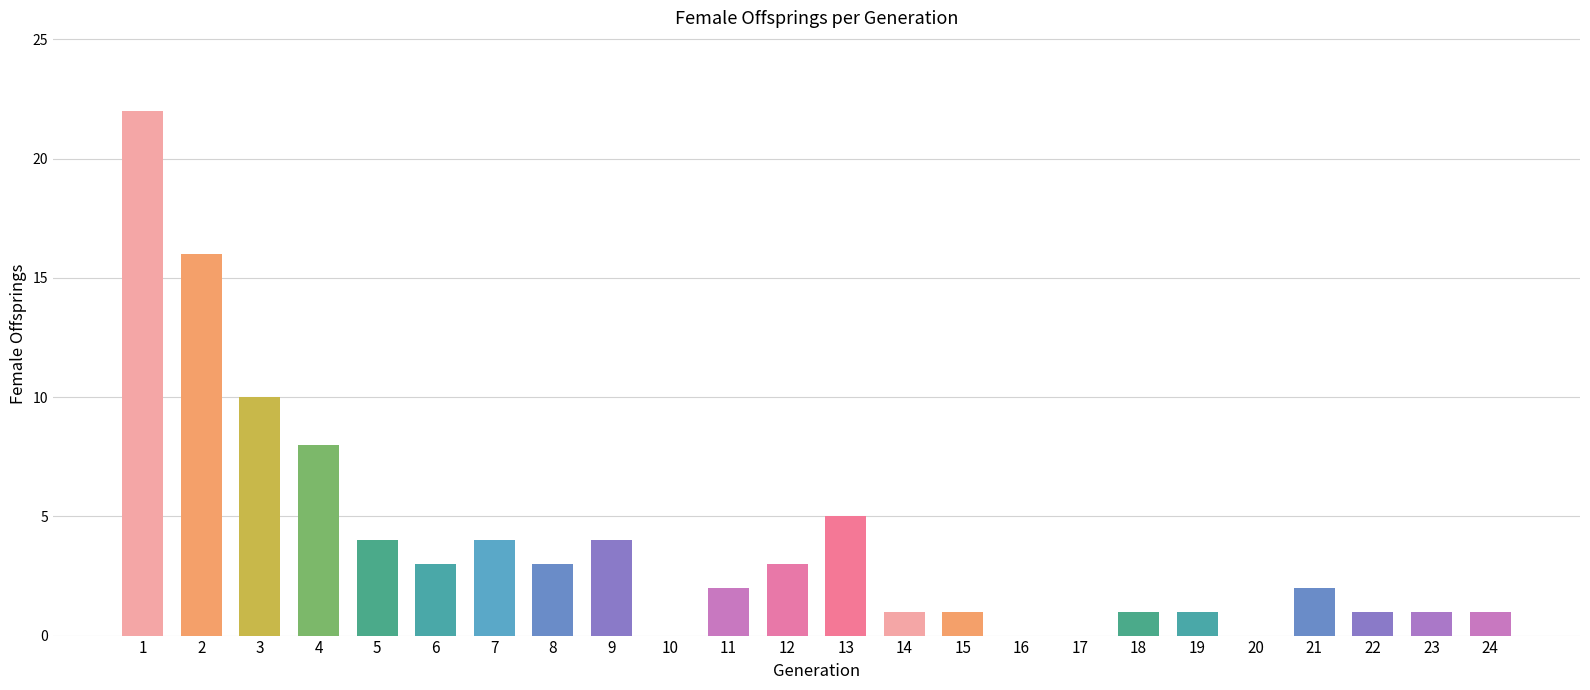

Does the chart contain stacked bars?

No